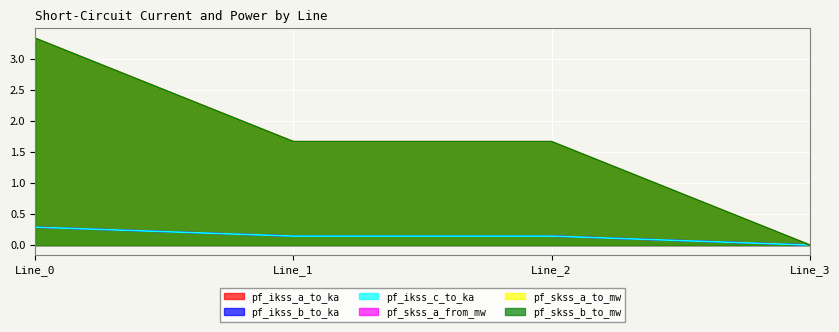

Which series has the largest range (max minus min)?

pf_ikss_b_to_ka